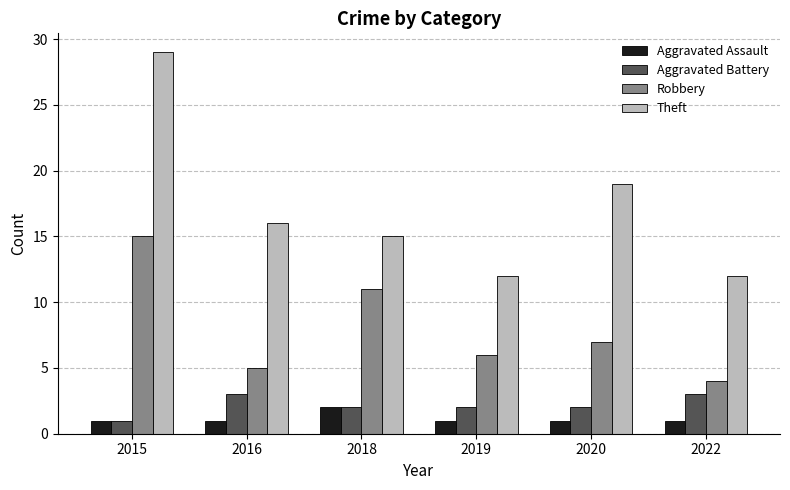

What are all the series names shown in the legend?

Aggravated Assault, Aggravated Battery, Robbery, Theft